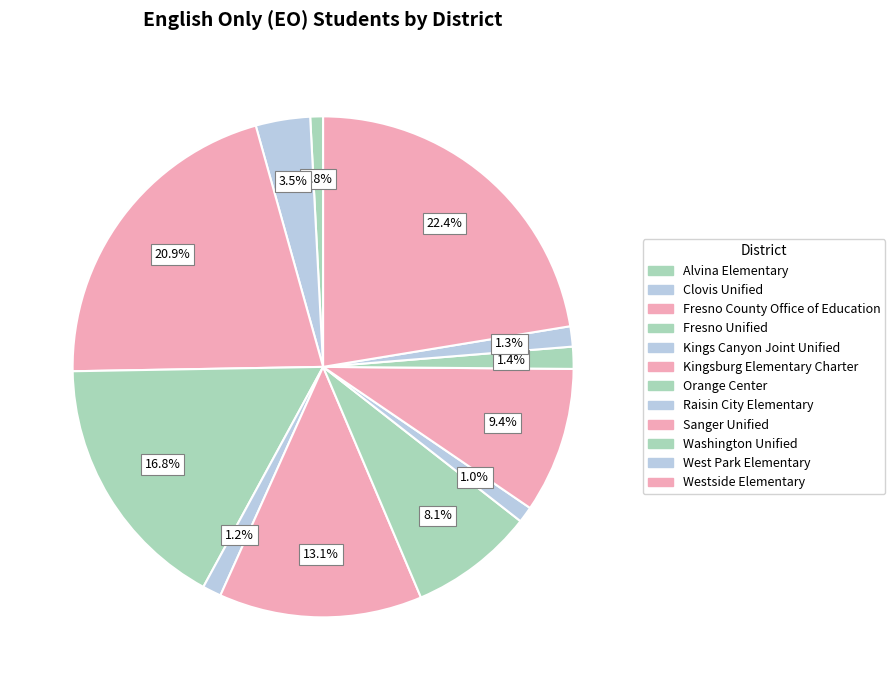

What percentage is the Kingsburg Elementary Charter slice, to the nearest percent?

13%